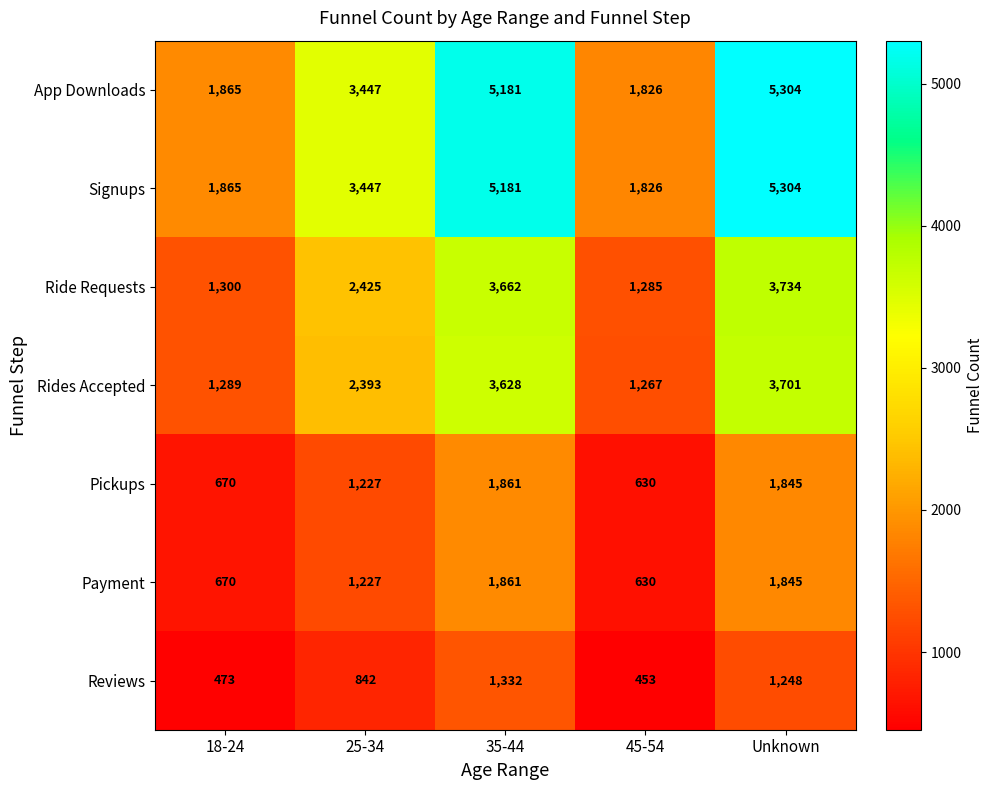

Is the value of Reviews at Unknown greater than the value of Signups at 45-54?

No